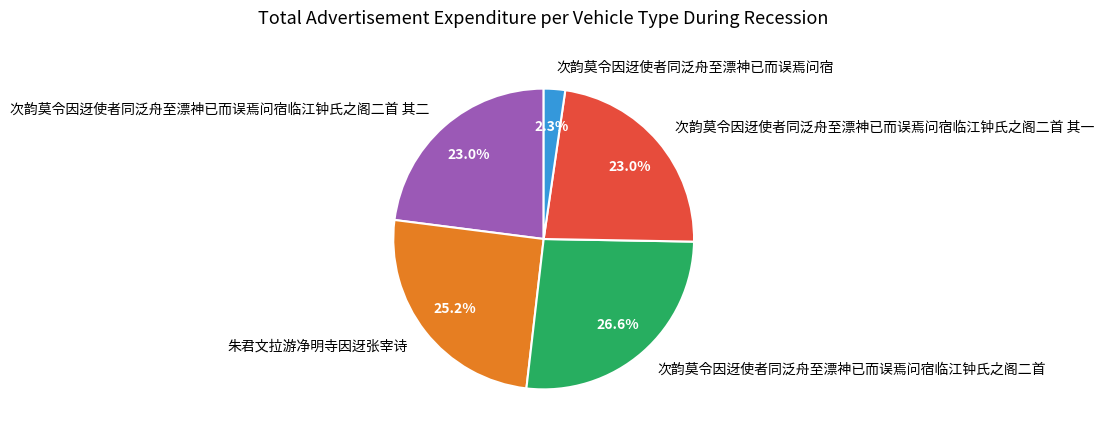

What is the ratio of the value at 次韵莫令因迓使者同泛舟至漂神已而误焉问宿临江钟氏之阁二首 to the value at 次韵莫令因迓使者同泛舟至漂神已而误焉问宿?

11.6